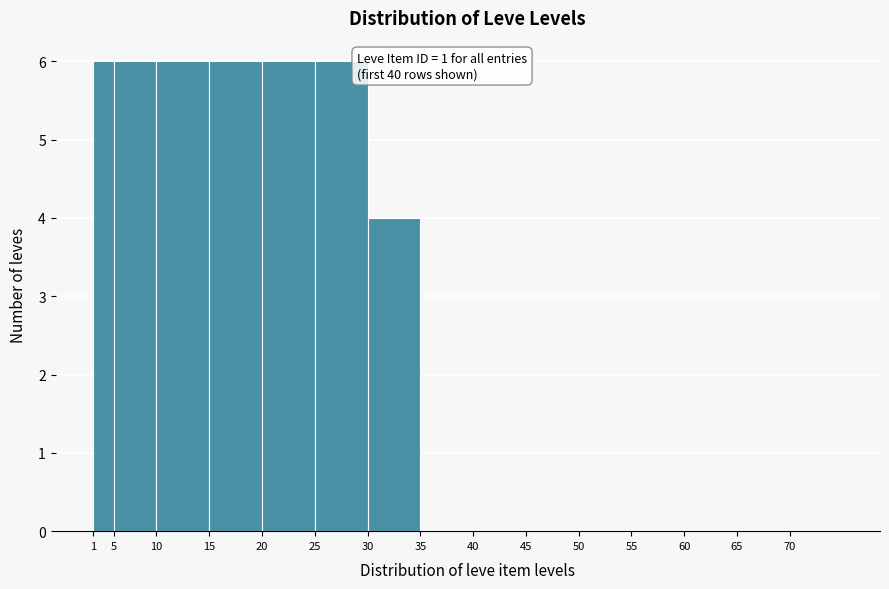

Reading left to right, list all the values displayed in this chart.

1=6	5=6	10=6	15=6	20=6	25=6	30=4	35=0	40=0	45=0	50=0	55=0	60=0	65=0	70=0